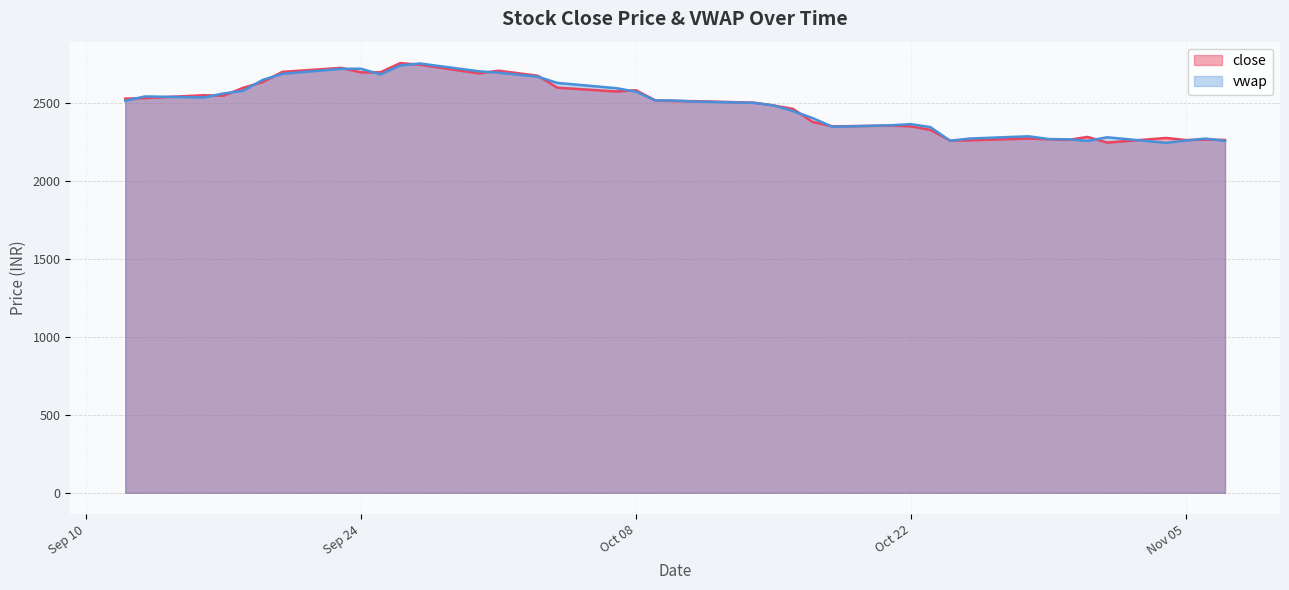

What is the sum of the close values at 2024-09-20 and 2024-09-16?

5249.1